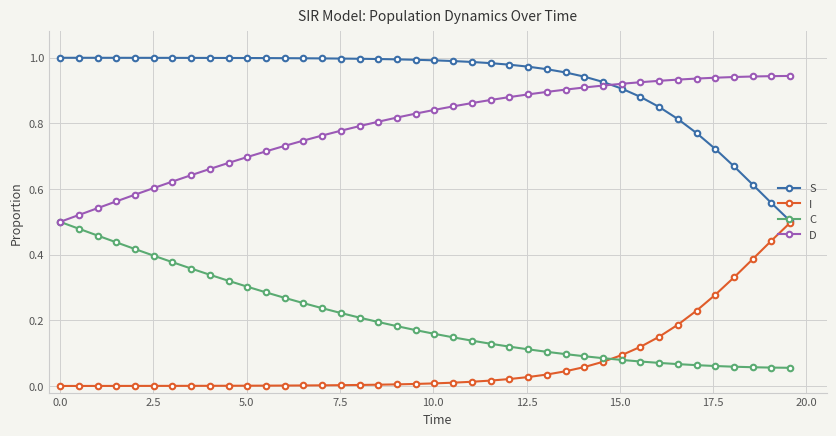

True or false: S and C intersect in this chart.

False